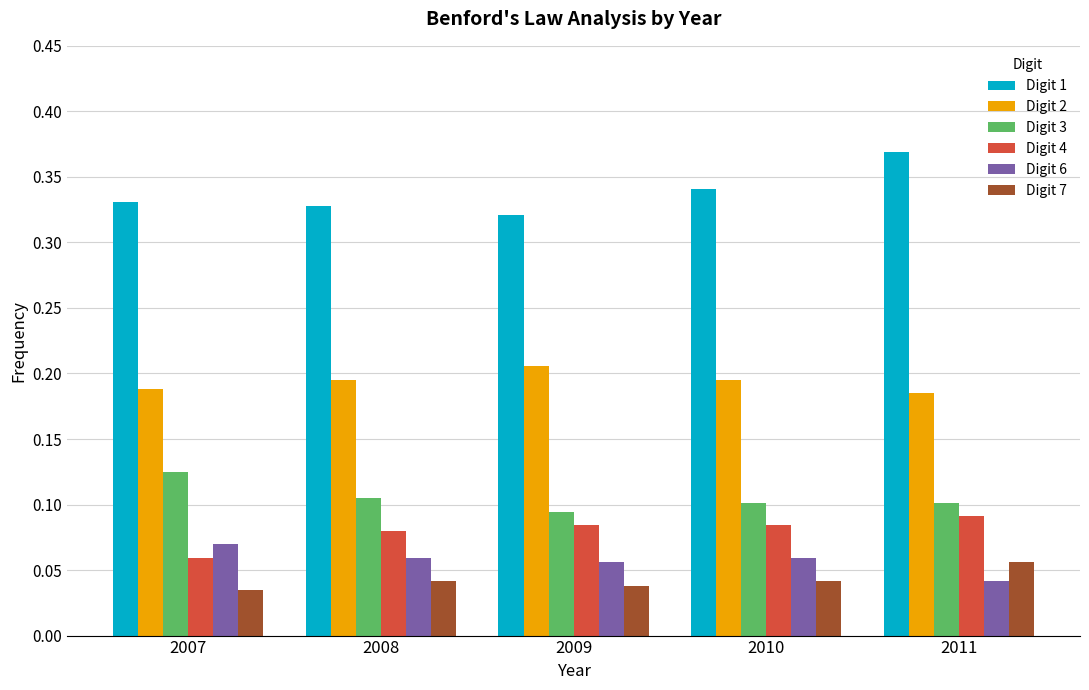

Where is Digit 6 nearest to the value 0?

2011